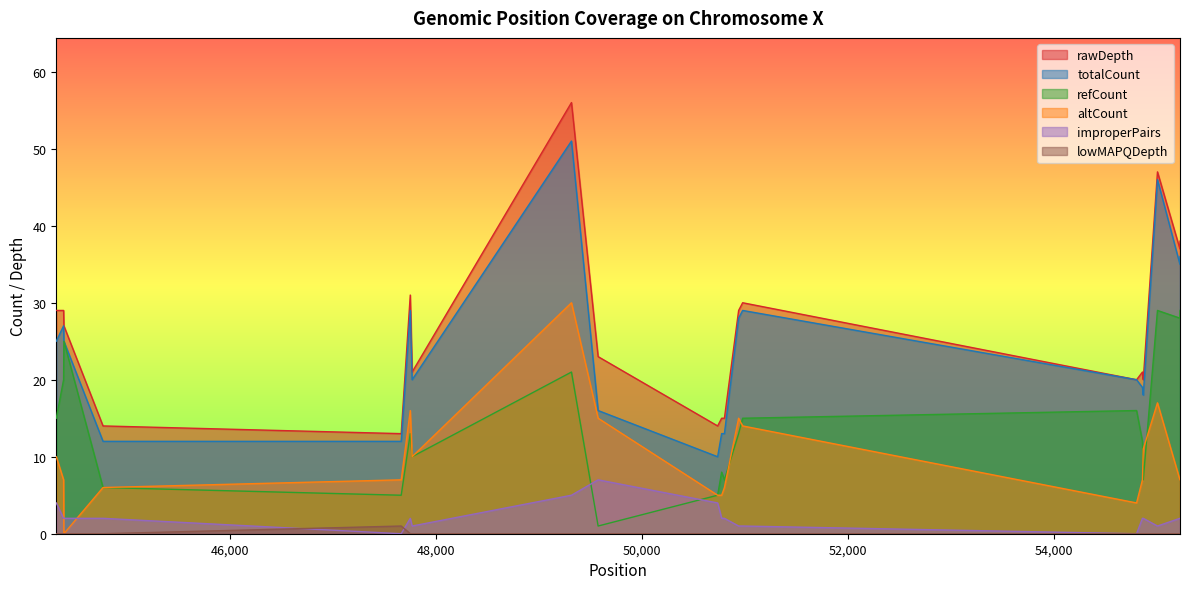

Which series has the widest spread of values?

rawDepth